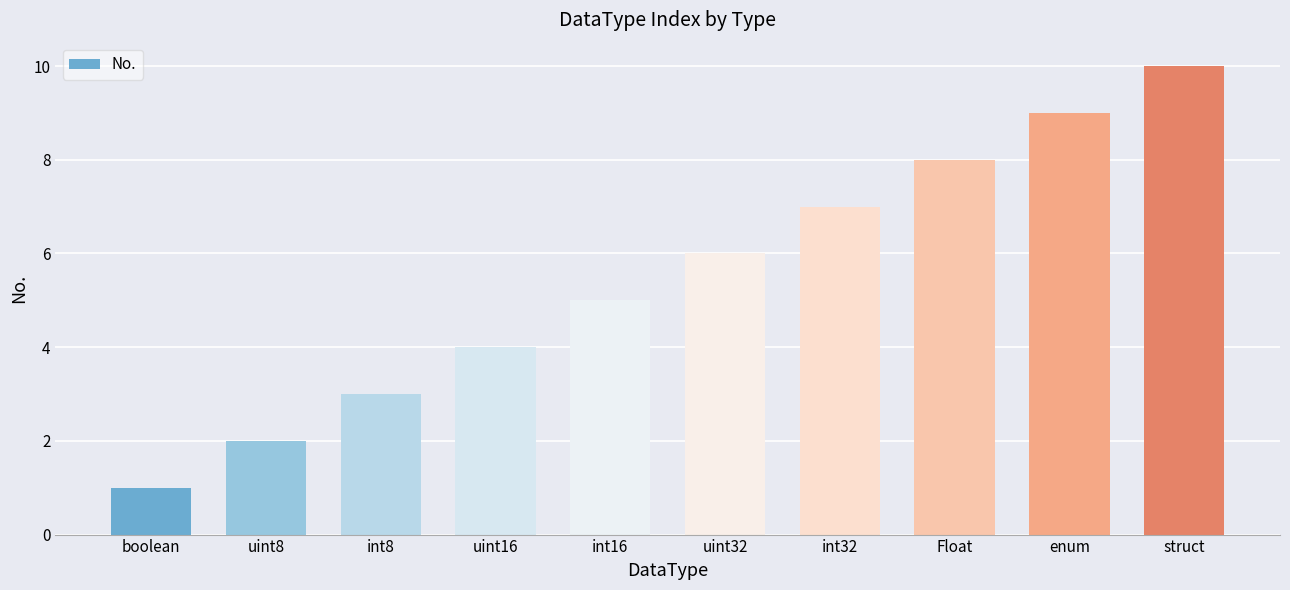

List the labels in order of value, smallest first.

boolean, uint8, int8, uint16, int16, uint32, int32, Float, enum, struct